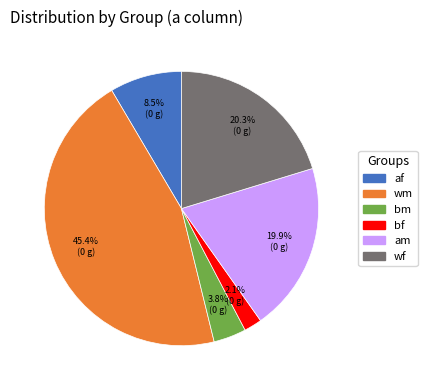

To the nearest percent, what is the difference between the bf and wf slice percentages?

18%